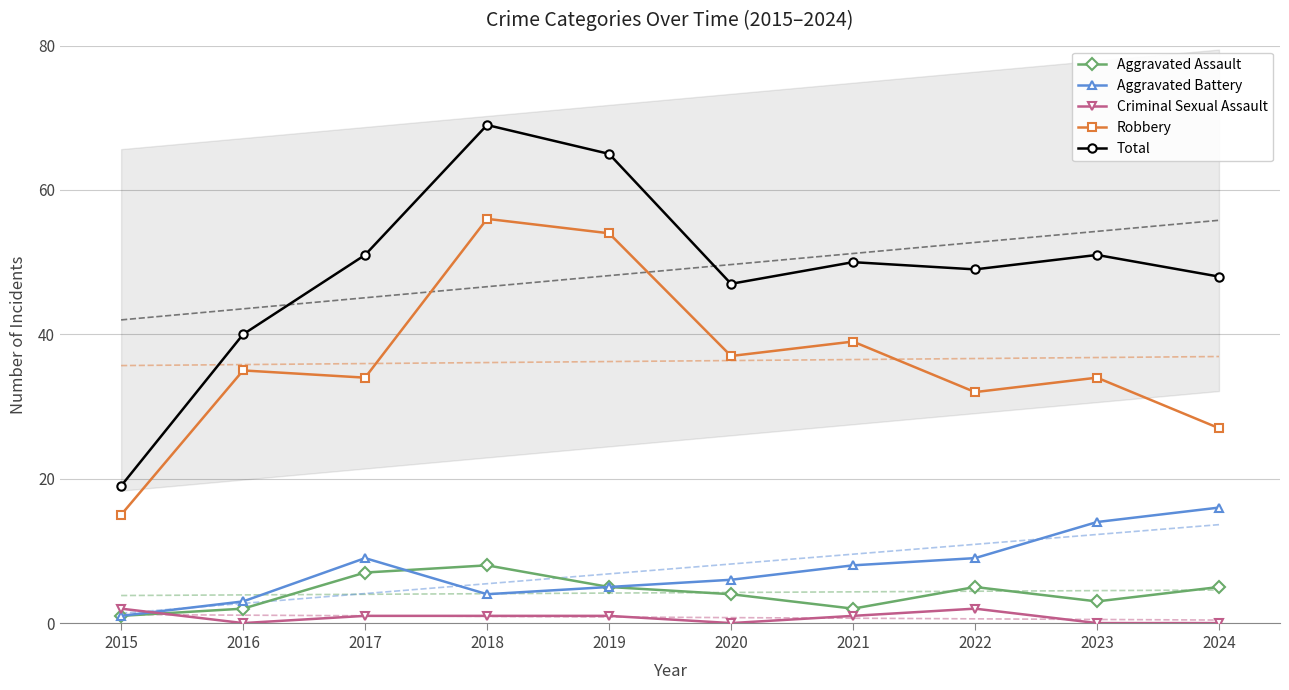

What is the difference between the maximum and minimum values in the Criminal Sexual Assault series?

2